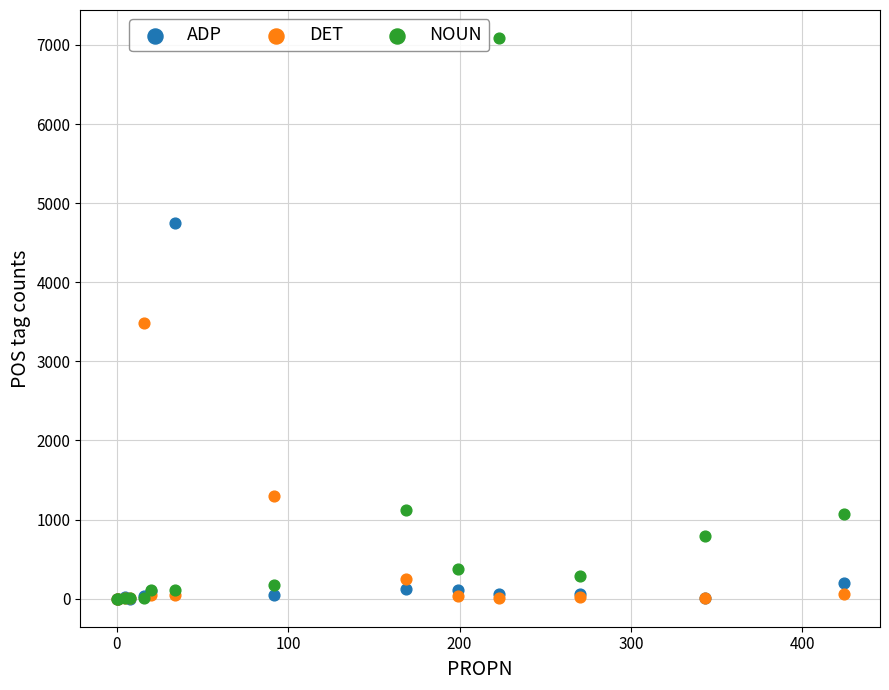

Which series has the widest spread of Y values?

NOUN